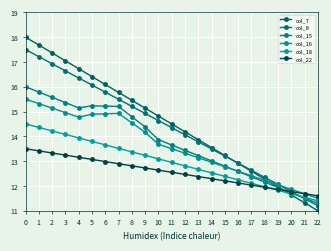

The value of col_16 at 4 is 14.8. True or false?

True